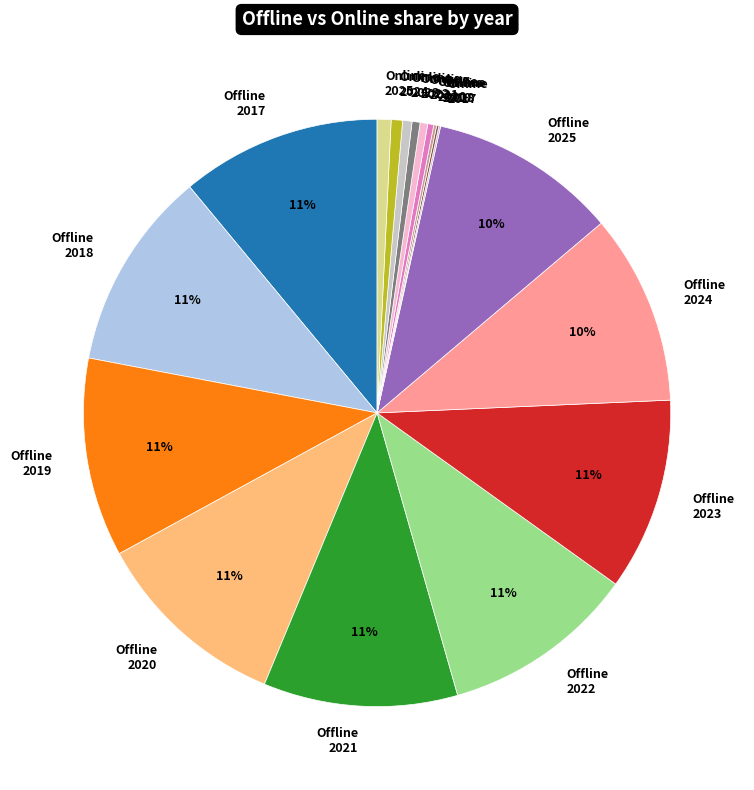

The Offline 2018 slice represents 11% of the pie. True or false?

True